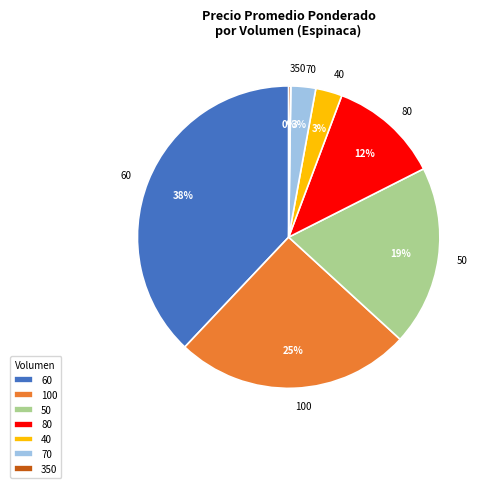

Is the sum of 50 and 60 greater than half?

Yes